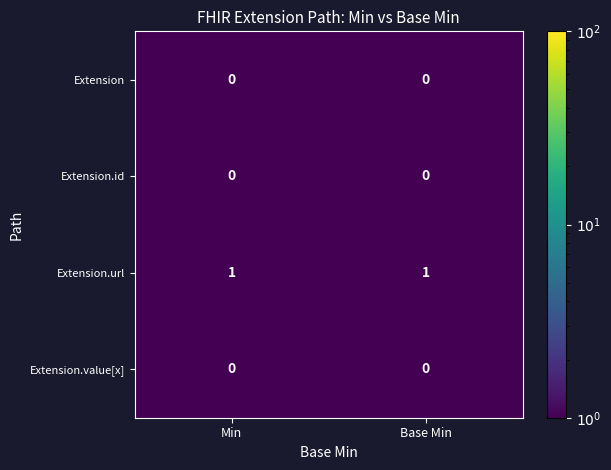

What is the maximum value shown in the chart?

1